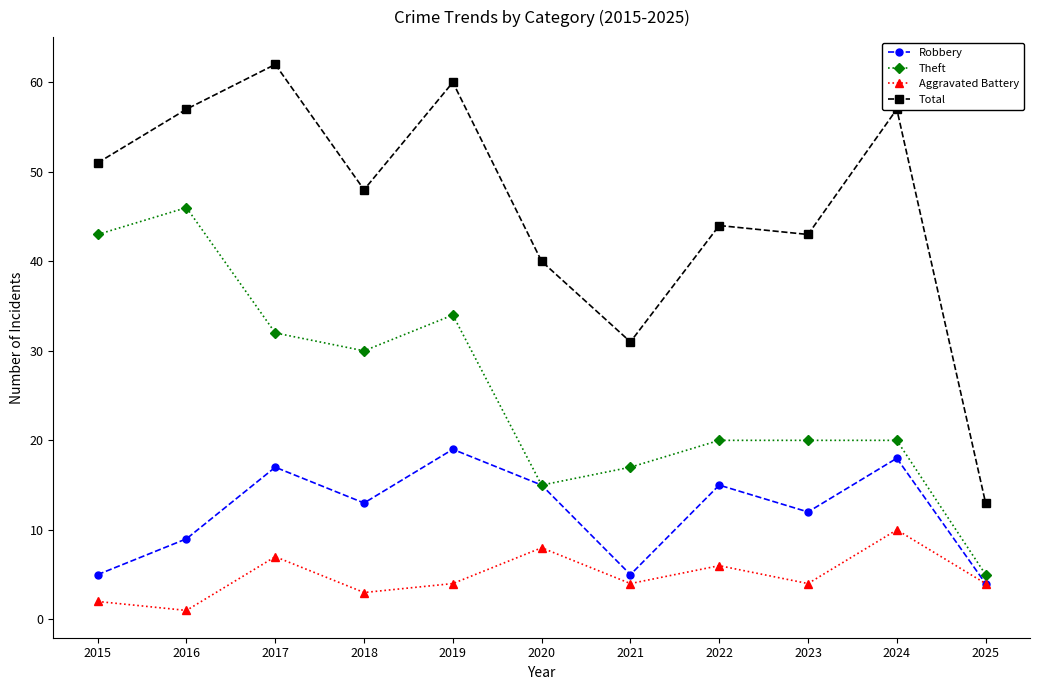

At 2021, list the series in order from smallest to largest.

Aggravated Battery, Robbery, Theft, Total